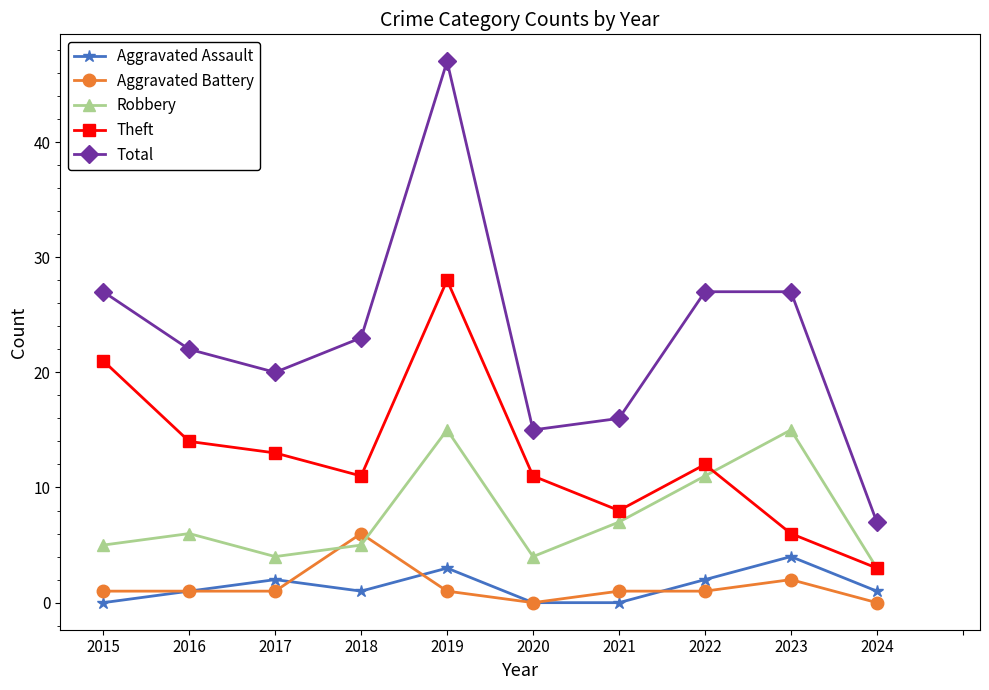

Read the Robbery value at 2021, to the nearest 5.

5